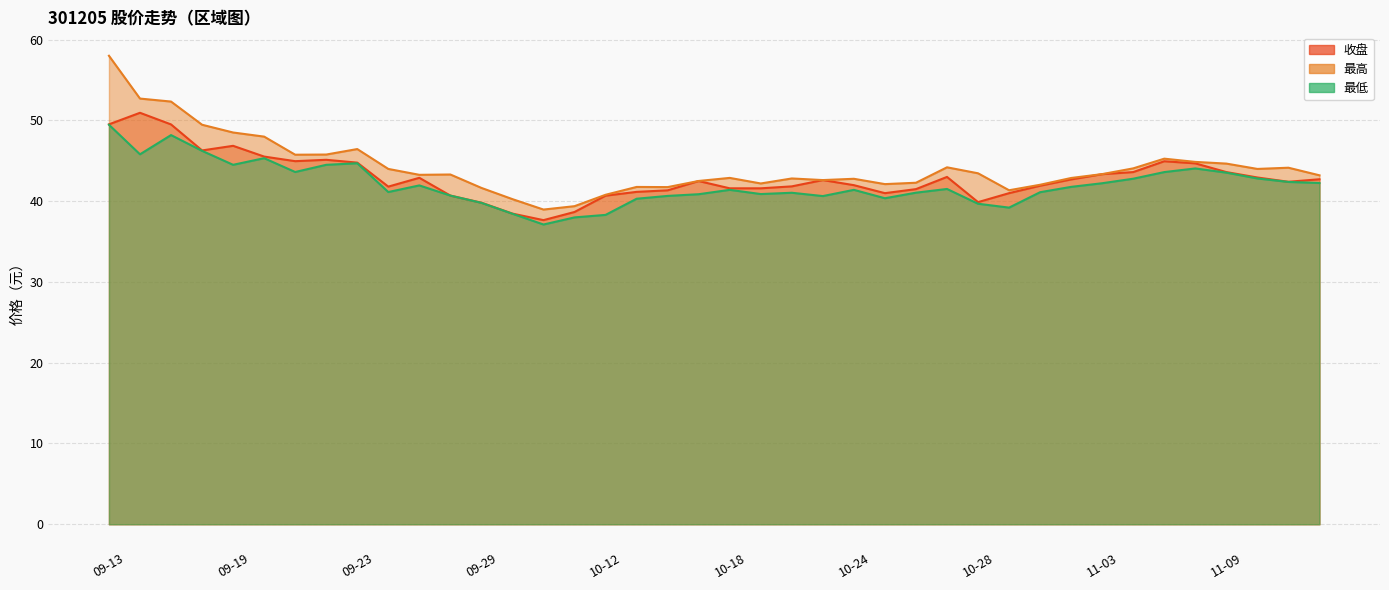

True or false: 最低 and 收盘 intersect in this chart.

False